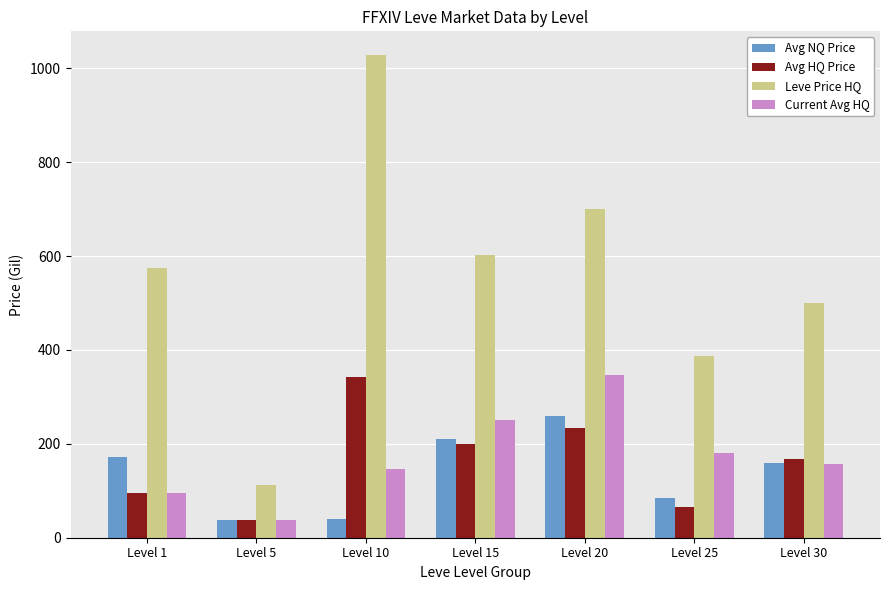

Which series has the widest spread of values?

Leve Price HQ